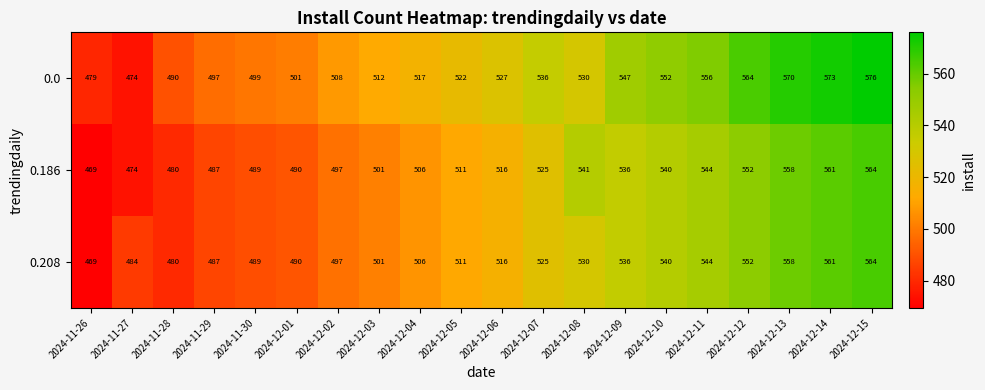

What is the spread (max minus min) of values at 2024-11-26?

10